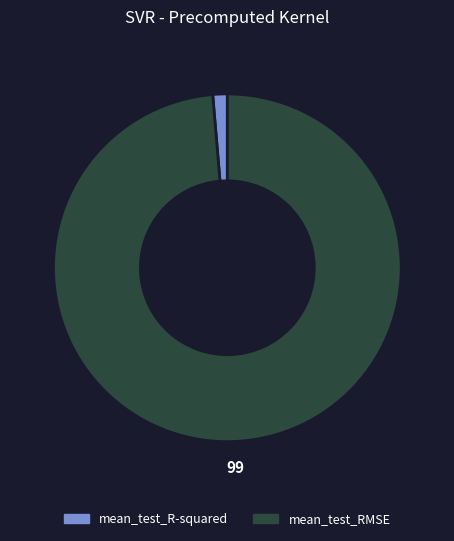

Do mean_test_RMSE and mean_test_R-squared together represent more than half of the pie?

Yes